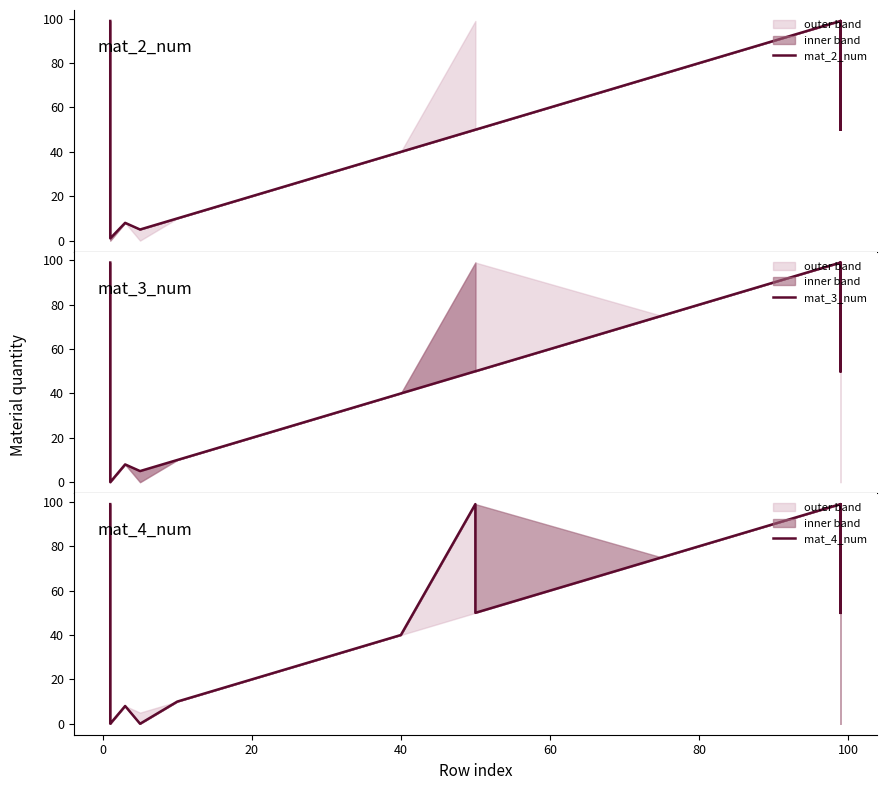

True or false: mat_3_num and mat_2_num cross at least once.

False